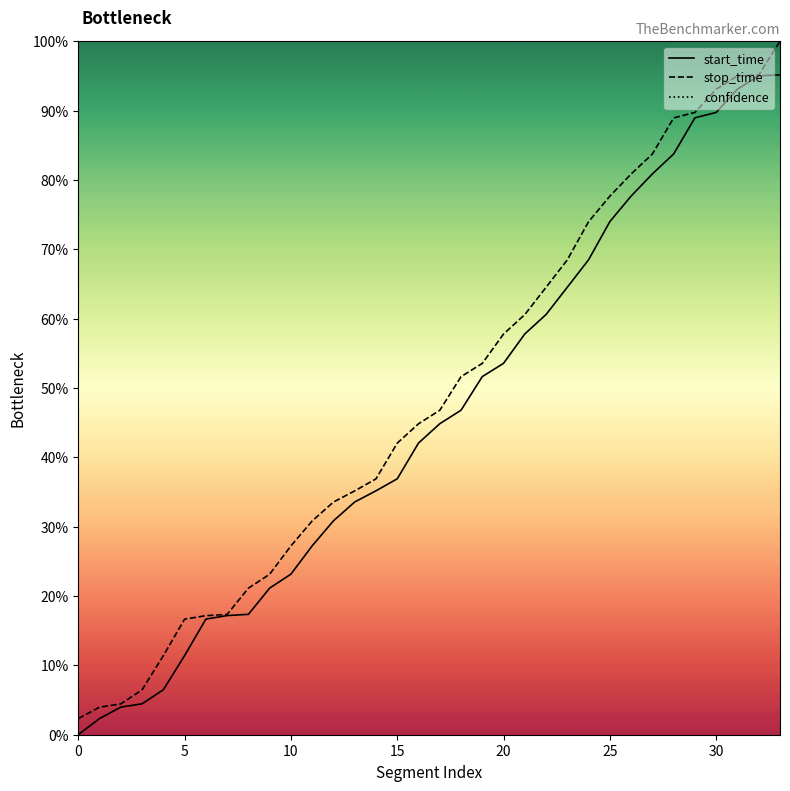

Which series has the largest total across all categories?

confidence